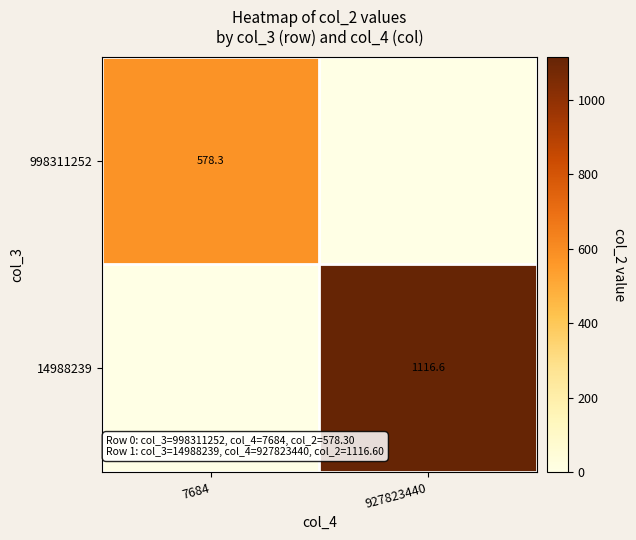

What is the total value across all series at 927823440?

1116.6